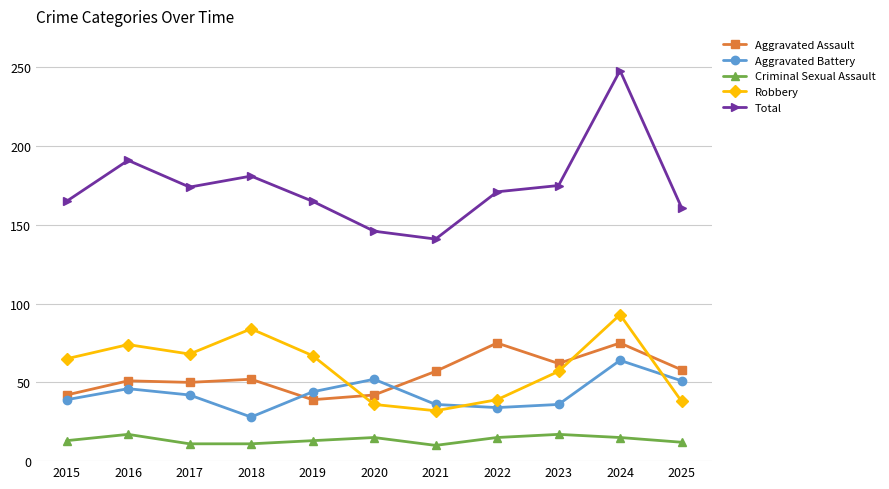

Rank the series by their maximum value, from highest to lowest.

Total, Robbery, Aggravated Assault, Aggravated Battery, Criminal Sexual Assault